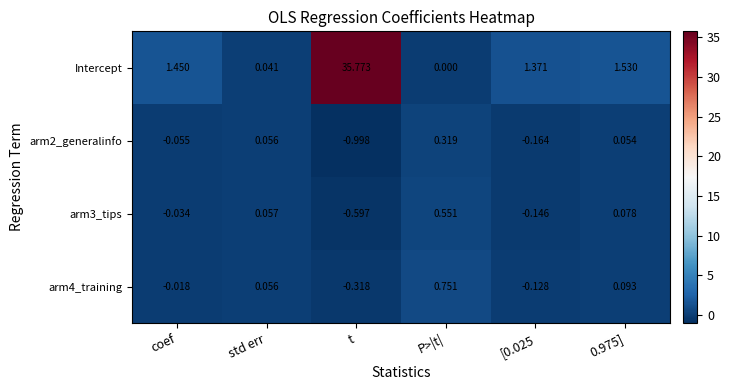

At which label does arm2_generalinfo reach its minimum?

t